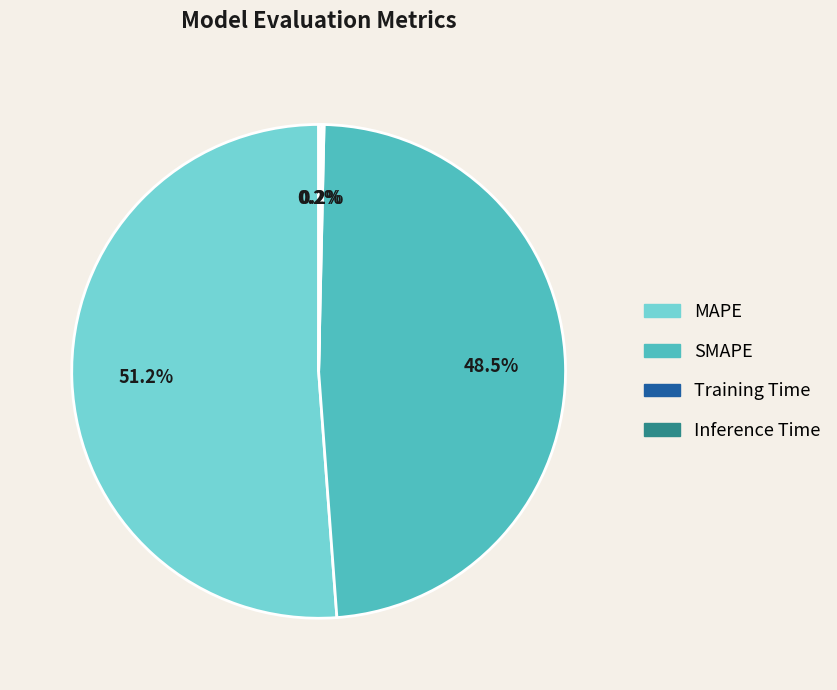

The MAPE slice represents 51% of the pie. True or false?

True